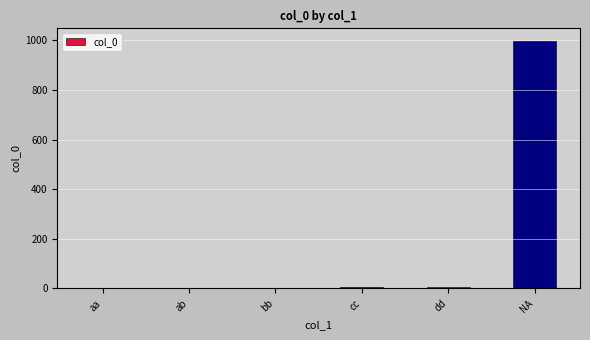

How many series are shown in this chart?

1